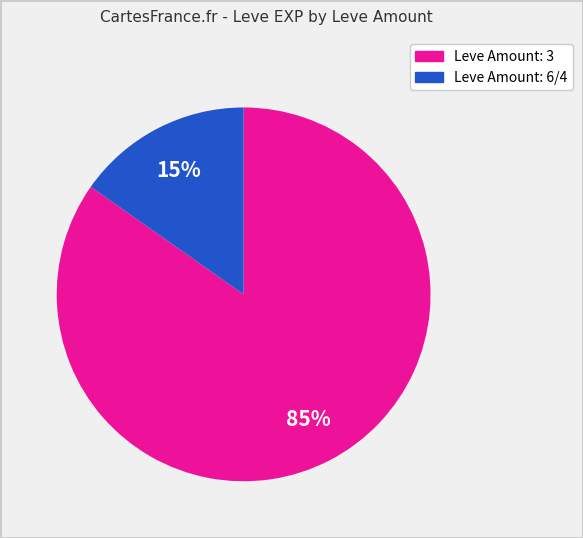

To the nearest percent, what is the difference between the largest and smallest slice percentages?

70%